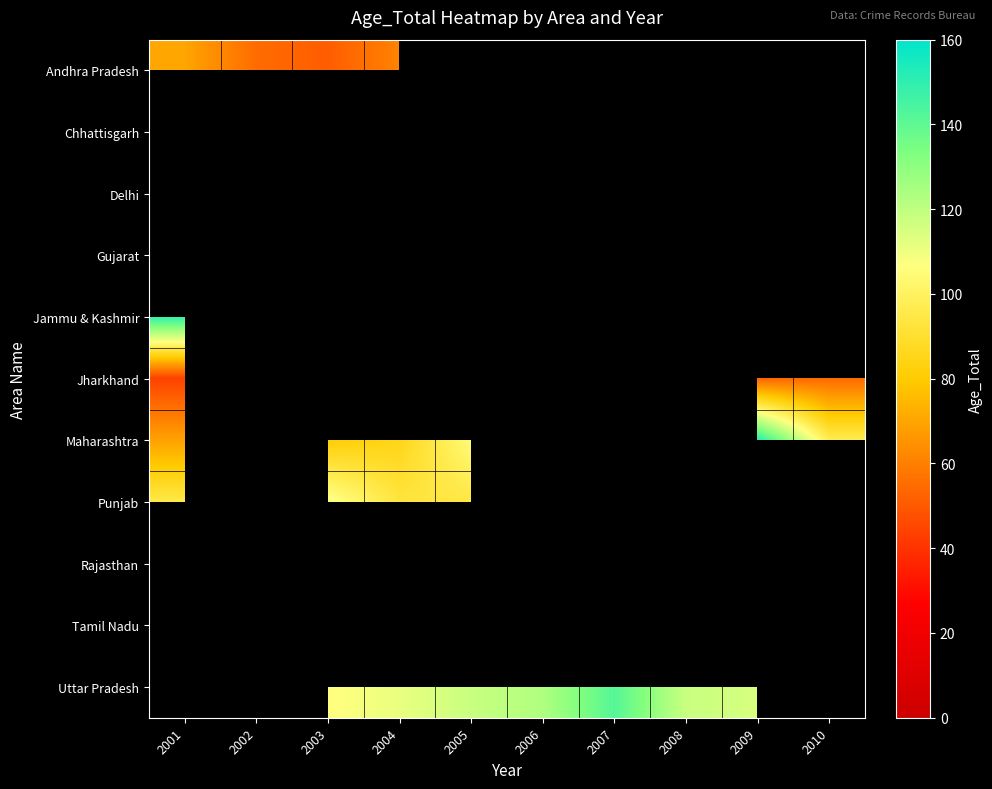

Count the number of data series in this chart.

11